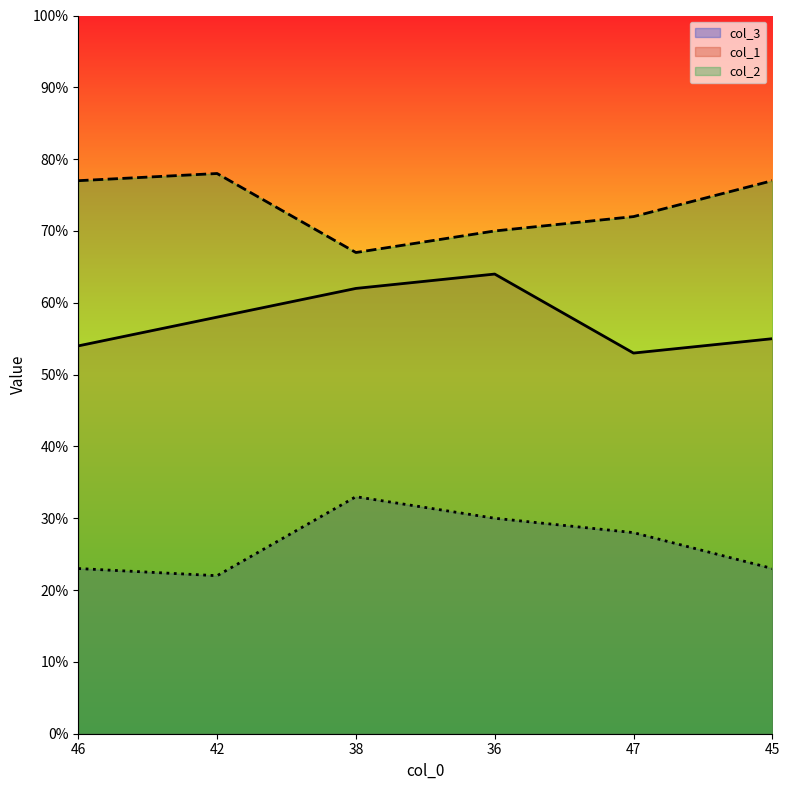

How many lines are shown in the chart?

3